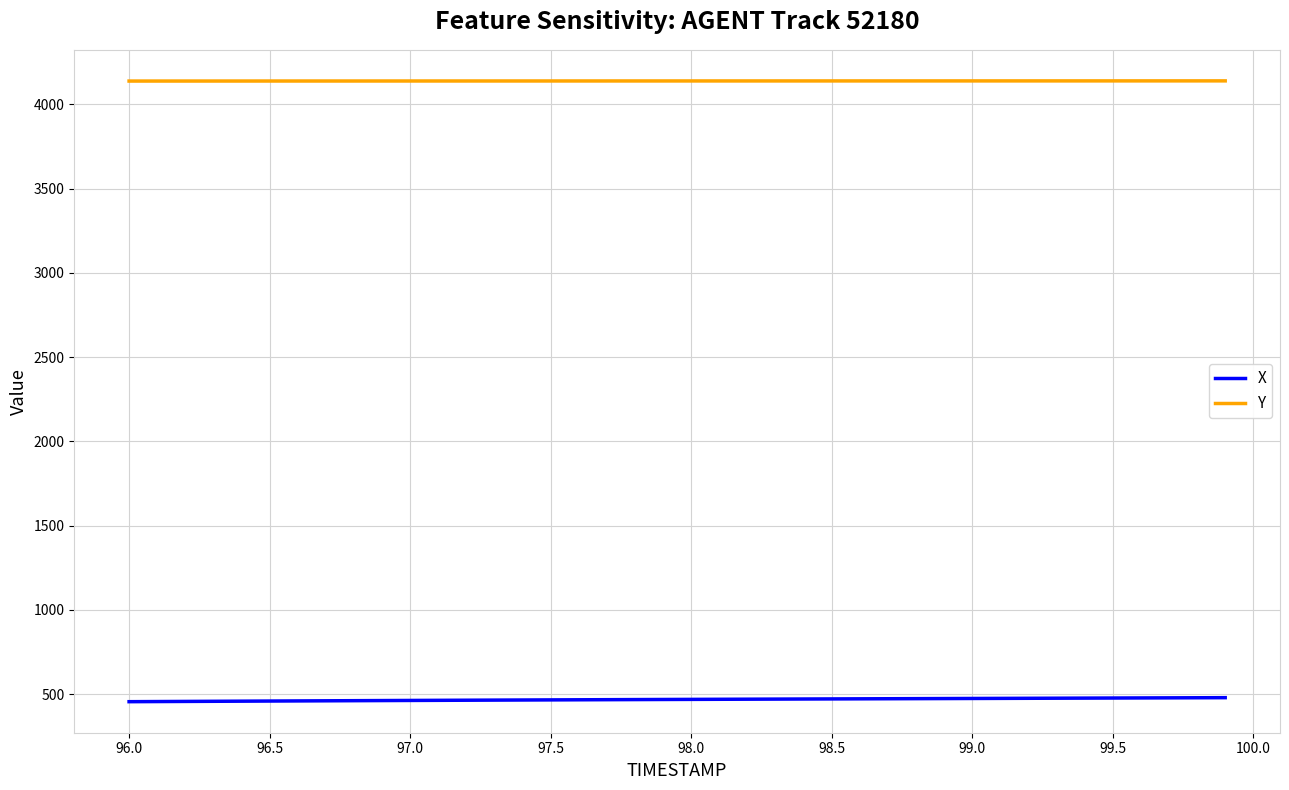

Which series has the largest total across all categories?

Y